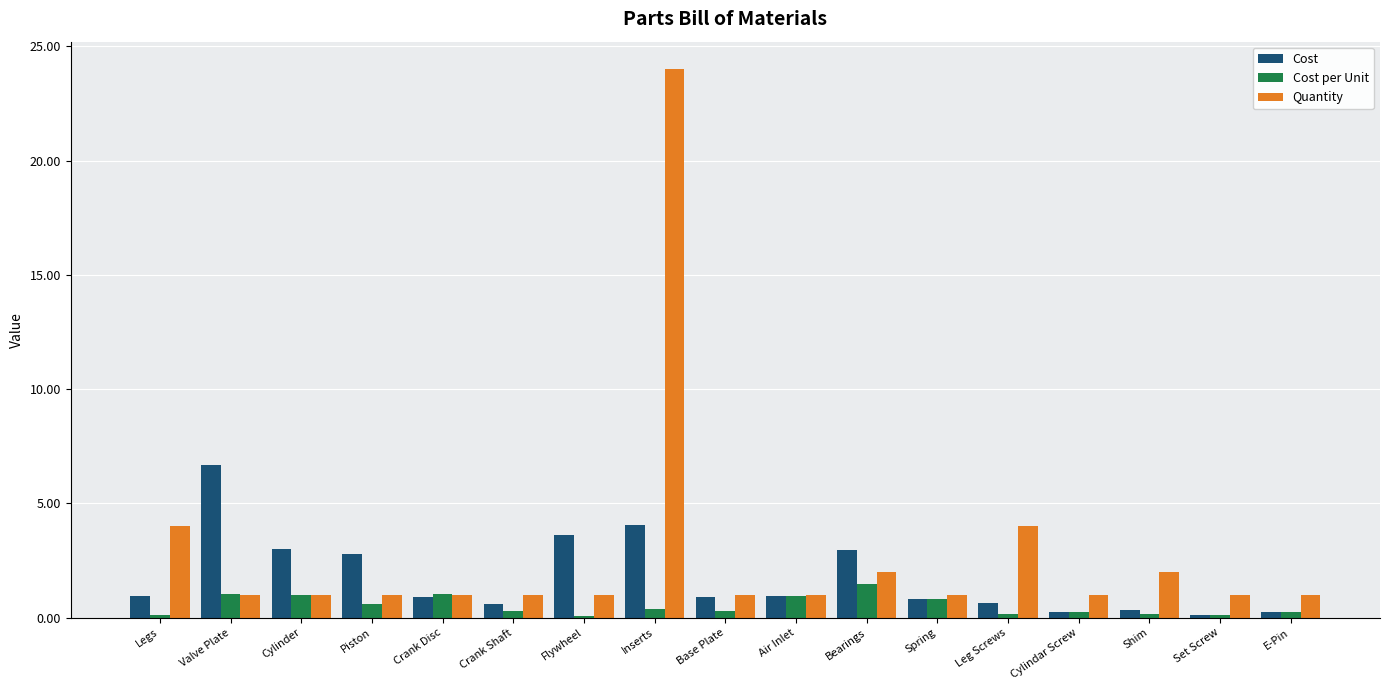

What is the highest value of the Cost per Unit series?

1.5